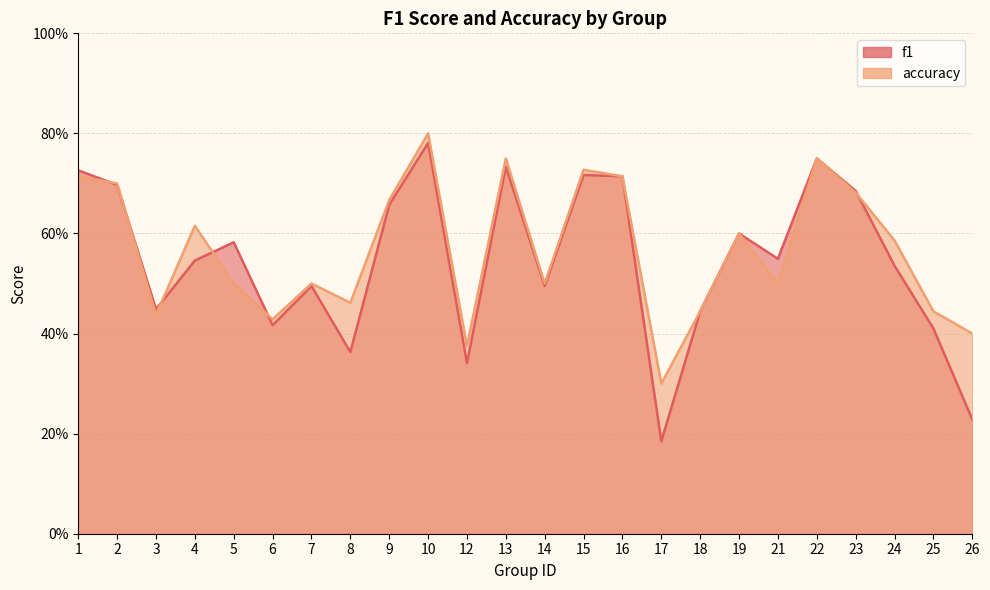

True or false: f1 has more than 1 interior local peaks.

True